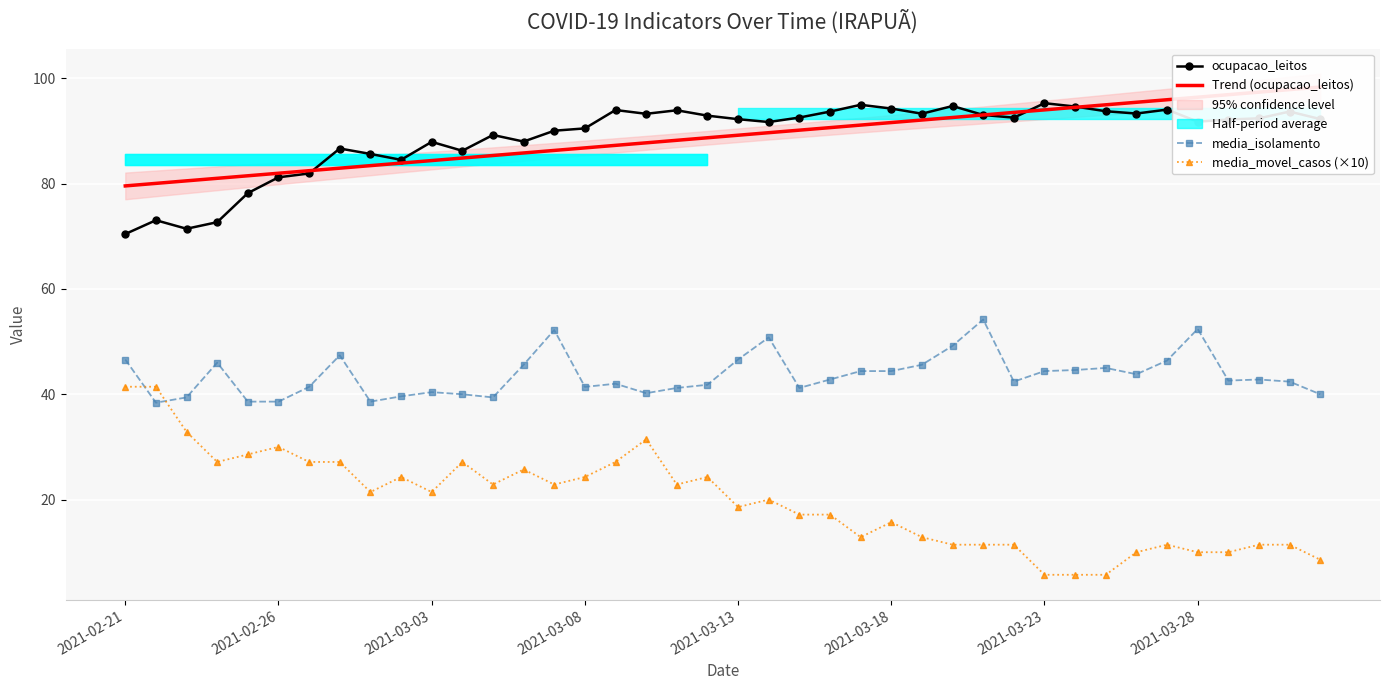

At how many categories does at least one series exceed 17?

40